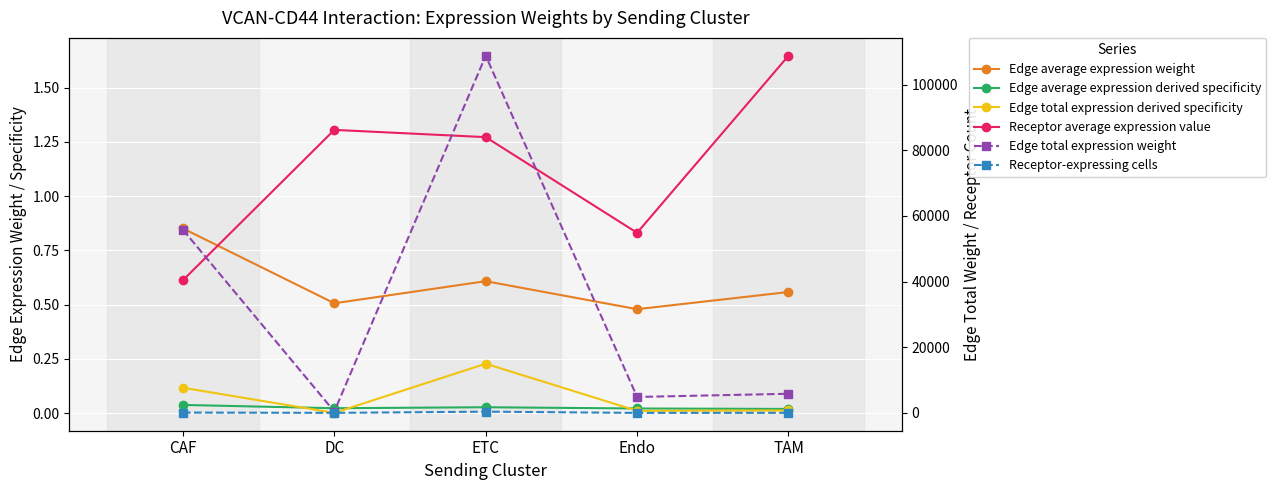

Is it true that Edge total expression weight equals 108806.9 at ETC?

True